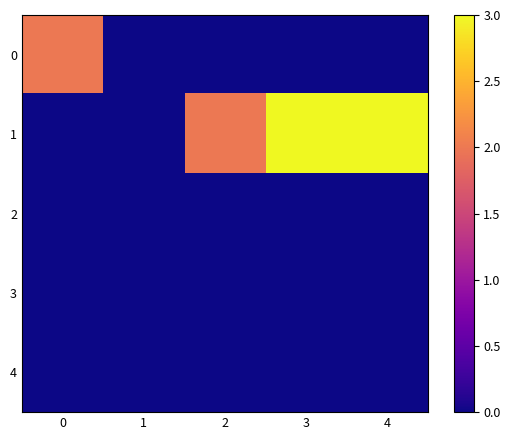

Reading left to right, transcribe all the data shown in this chart.

0: 0=2	1=0	2=0	3=0	4=0
1: 0=0	1=0	2=2	3=3	4=3
2: 0=0	1=0	2=0	3=0	4=0
3: 0=0	1=0	2=0	3=0	4=0
4: 0=0	1=0	2=0	3=0	4=0